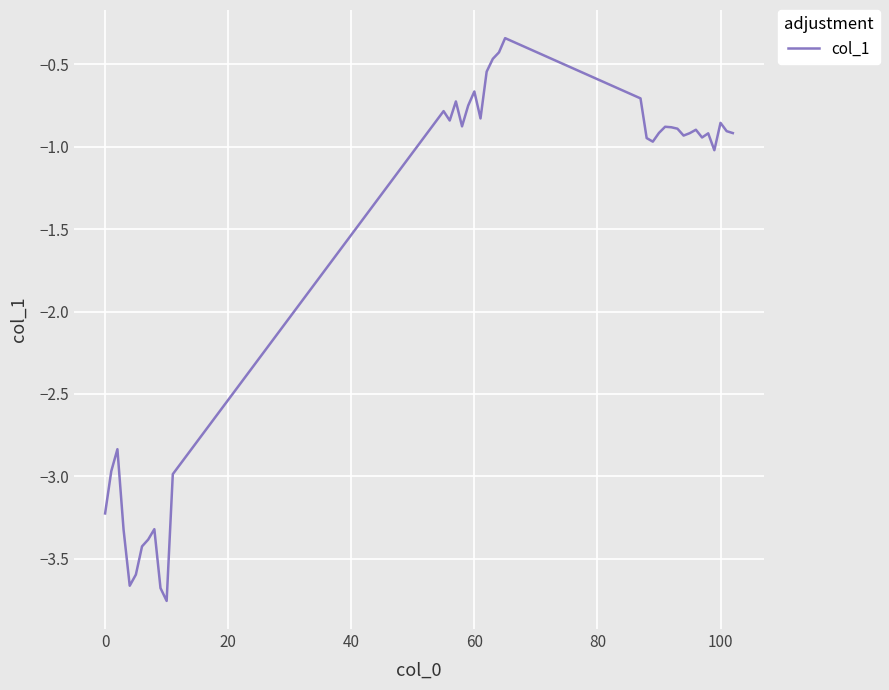

What is the difference between the maximum and minimum values?

3.4